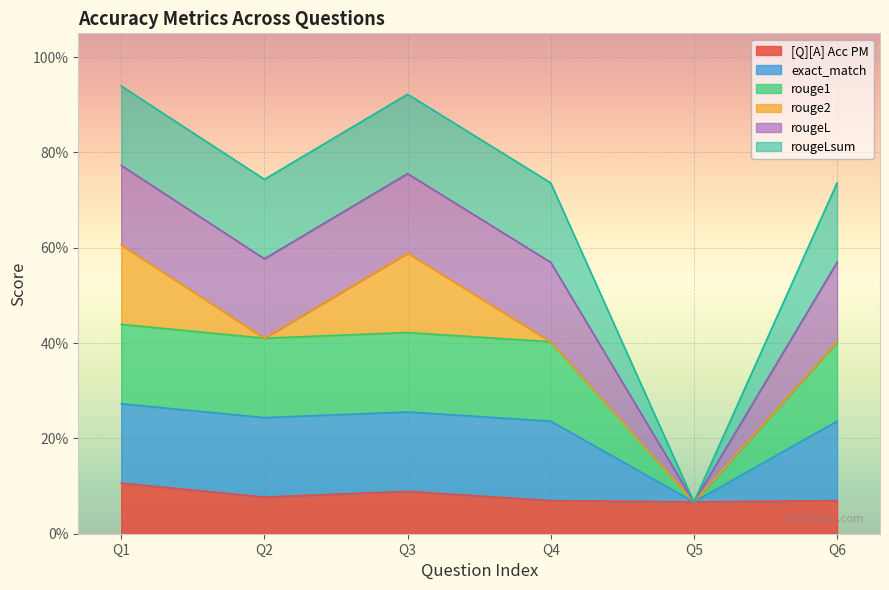

Which series has the widest spread of values?

exact_match